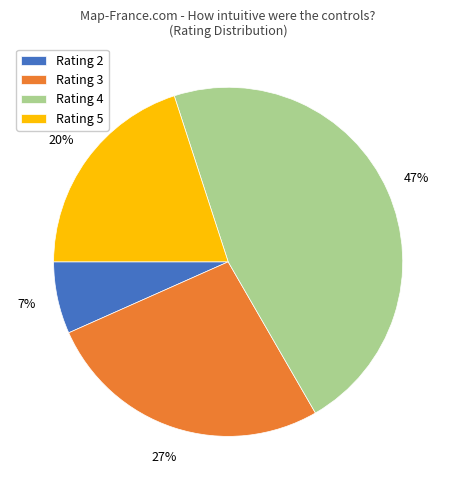

Is the sum of Rating 5 and Rating 4 greater than half?

Yes